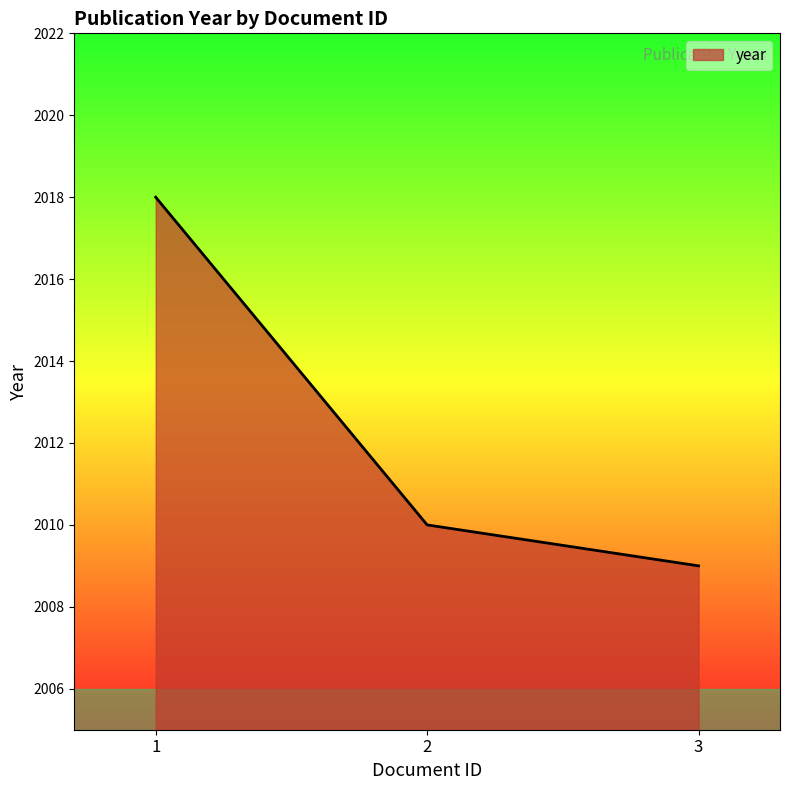

Does the chart have visible grid lines?

No